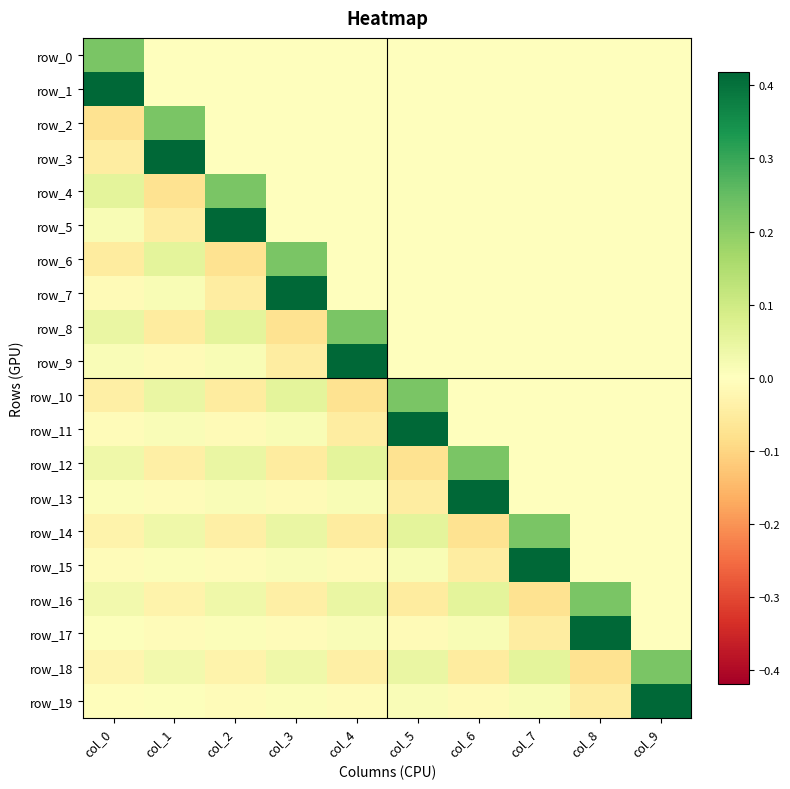

Which series changed the most between col_2 and col_6?

row_5